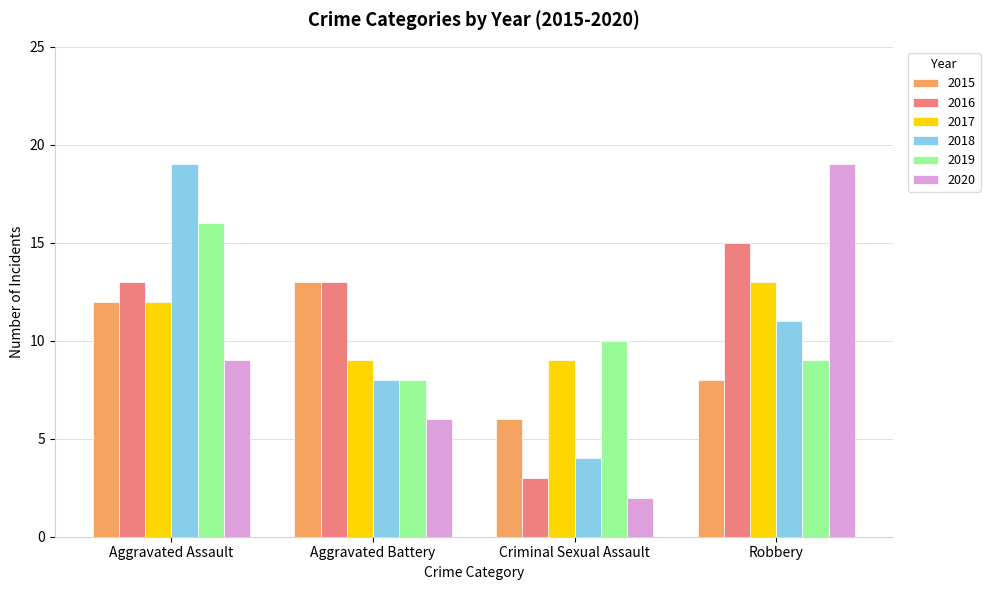

Which category has the lowest value in the 2016 series?

Criminal Sexual Assault